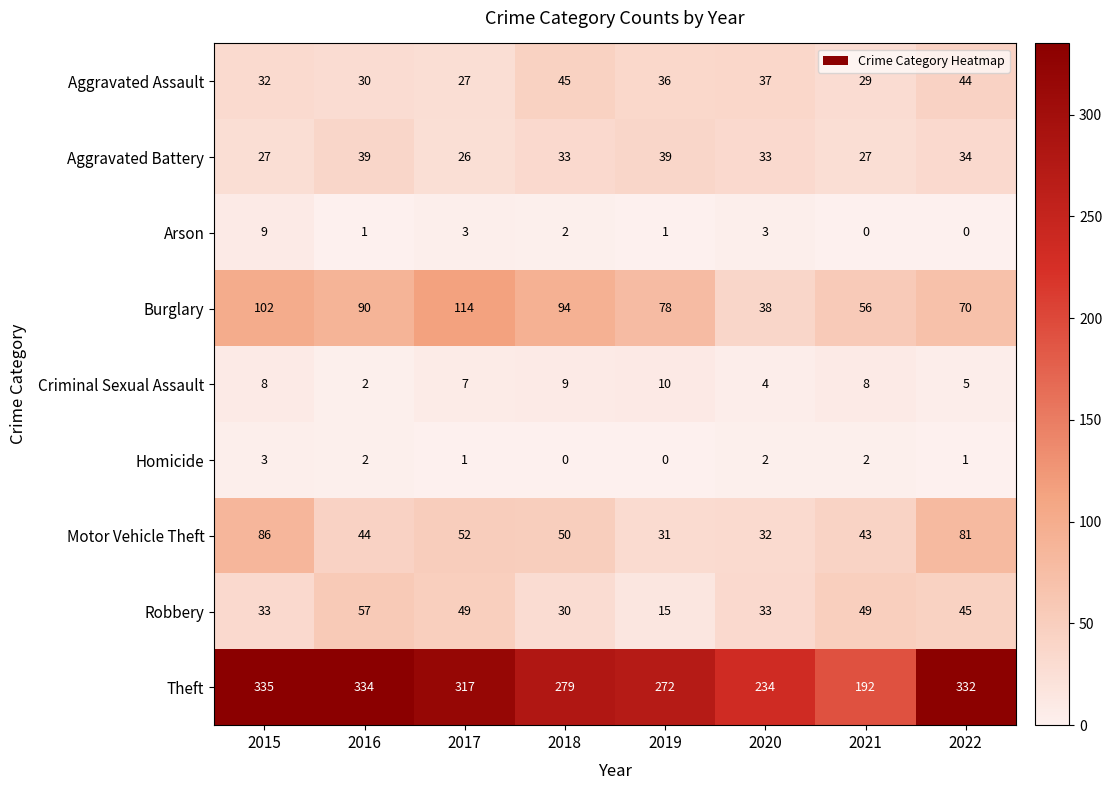

At which label does Theft first exceed 317?

2015